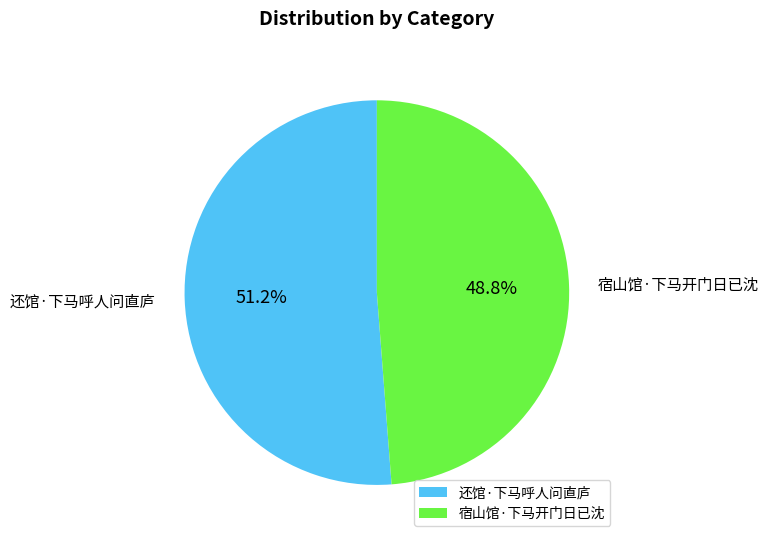

What is the ratio of the value at 还馆·下马呼人问直庐 to the value at 宿山馆·下马开门日已沈?

1.0